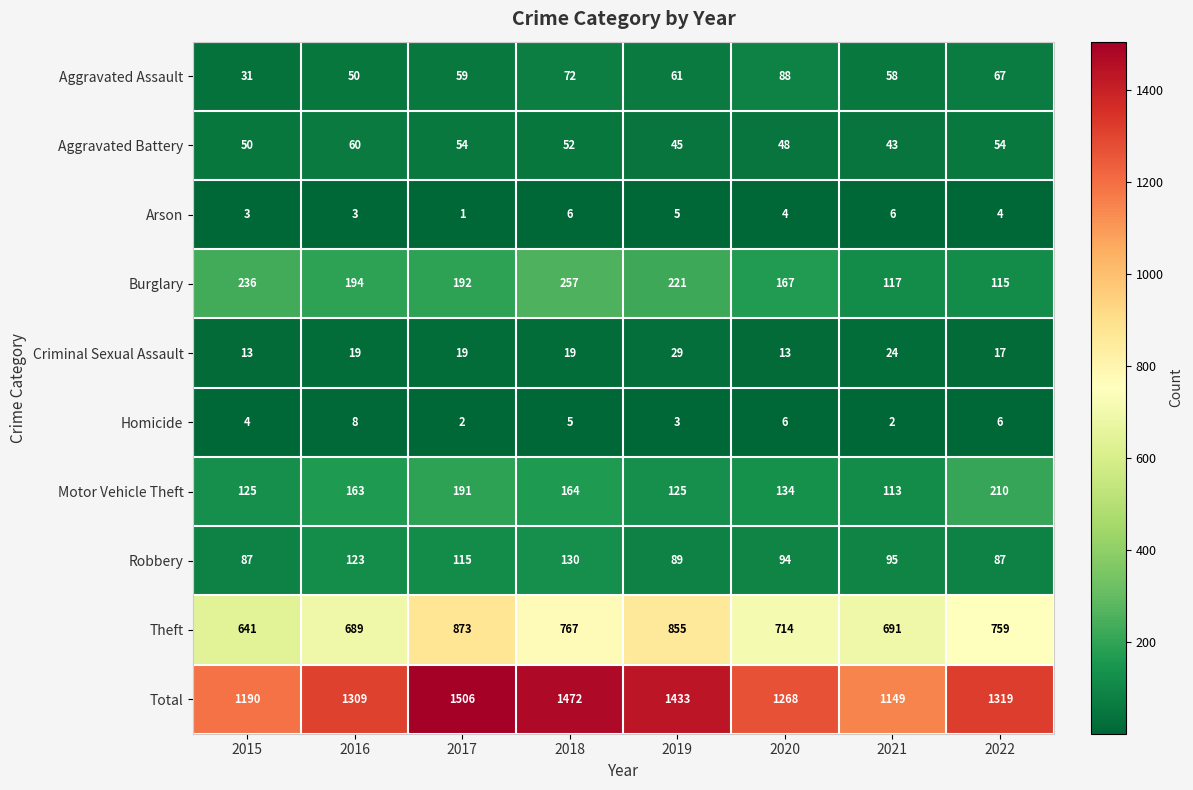

What is the highest value of the Arson series?

6